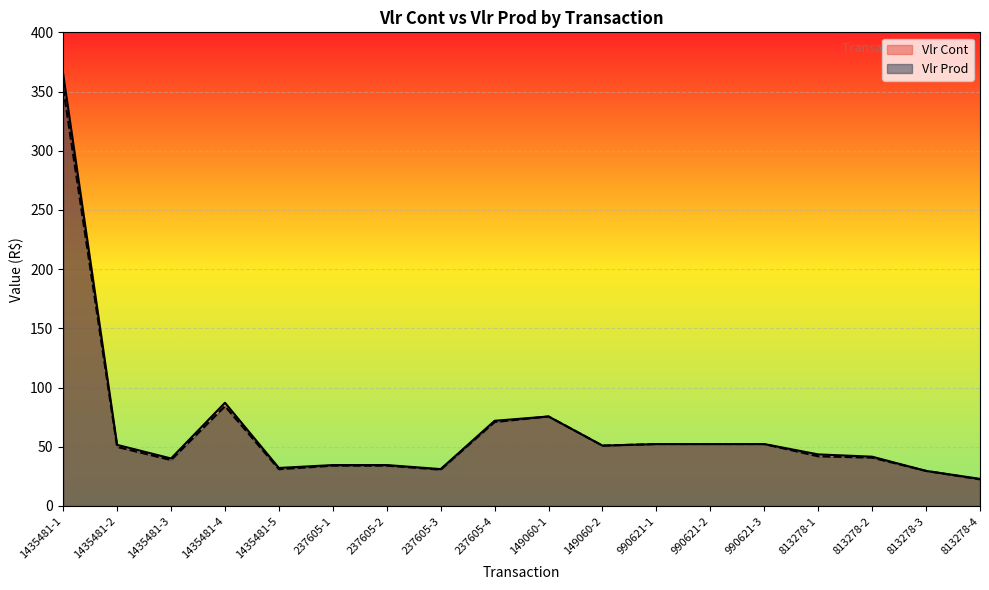

Rank the series at 813278-4 from highest to lowest value.

Vlr Cont, Vlr Prod